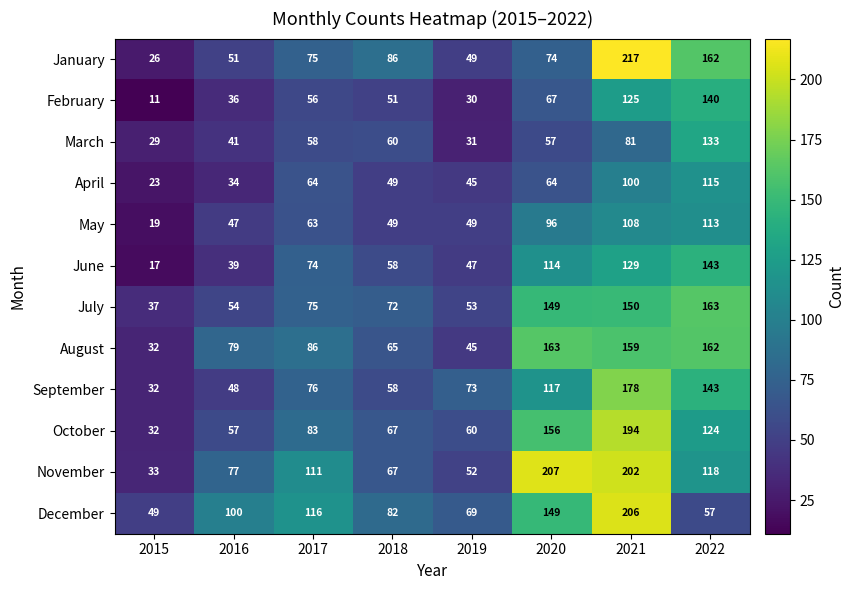

True or false: June has a value of 47 at 2019.

True